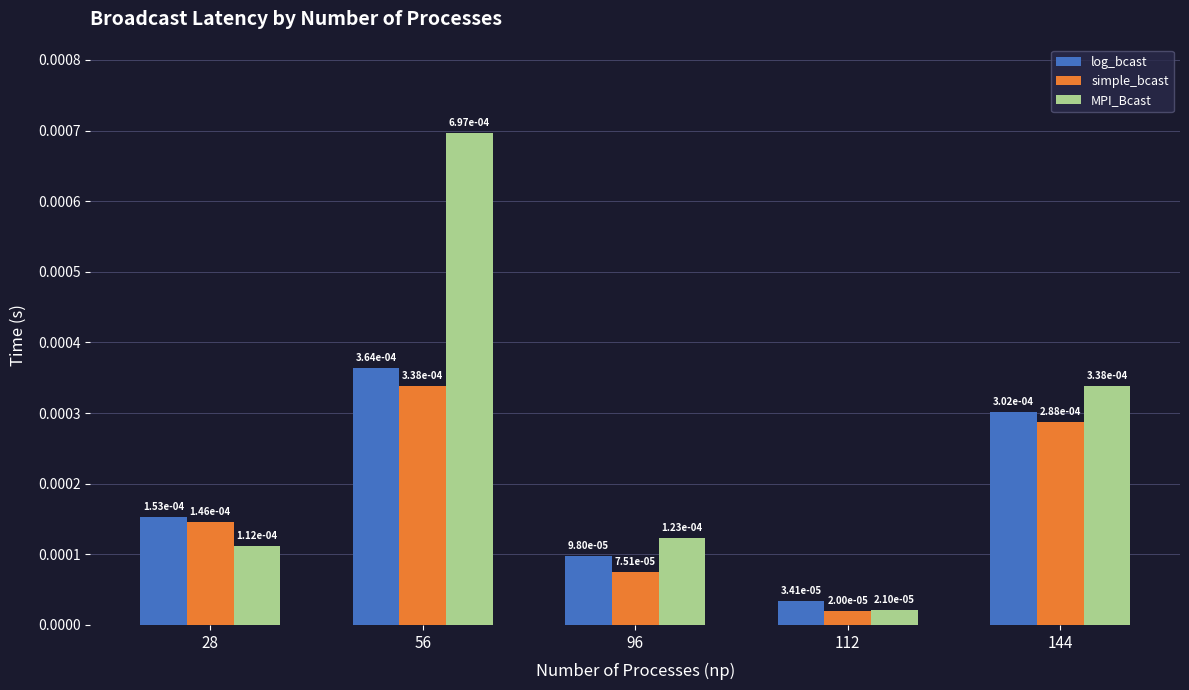

At which label does log_bcast reach its minimum?

112